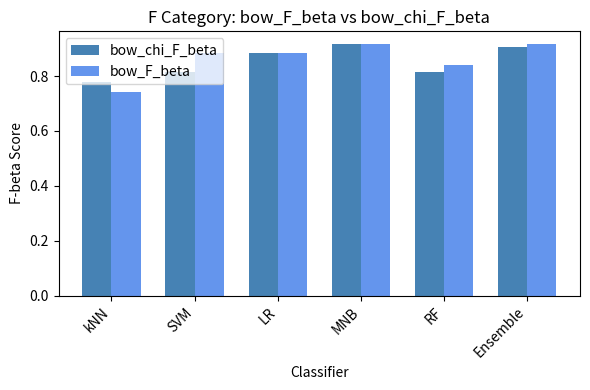

What is the total value across all series at LR?

1.8